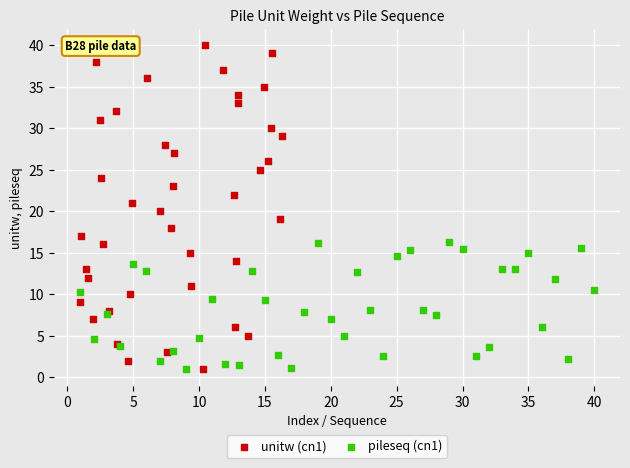

Which series has the largest Y range (max minus min)?

unitw (cn1)